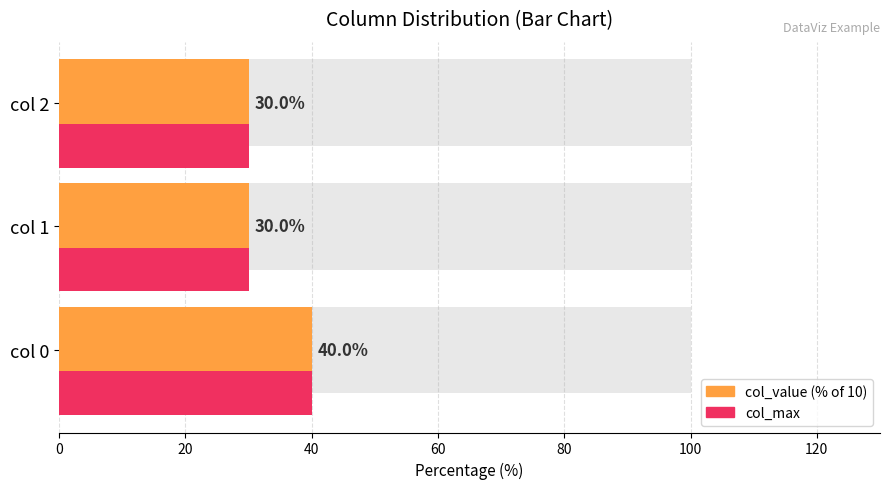

Which series changed the most between col 0 and col 2?

col_value